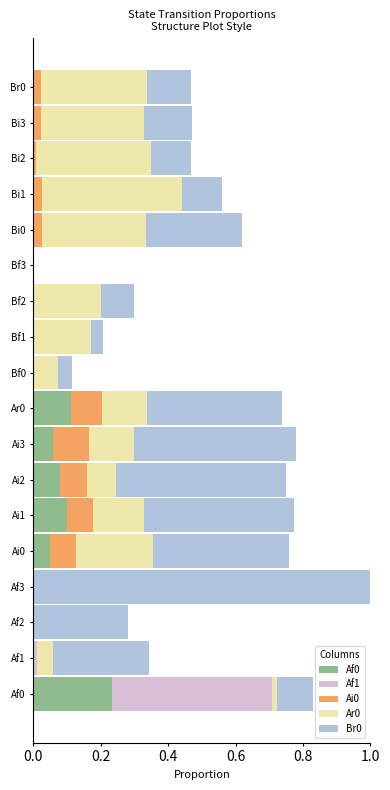

What is the total value across all series at Ai2?

0.7